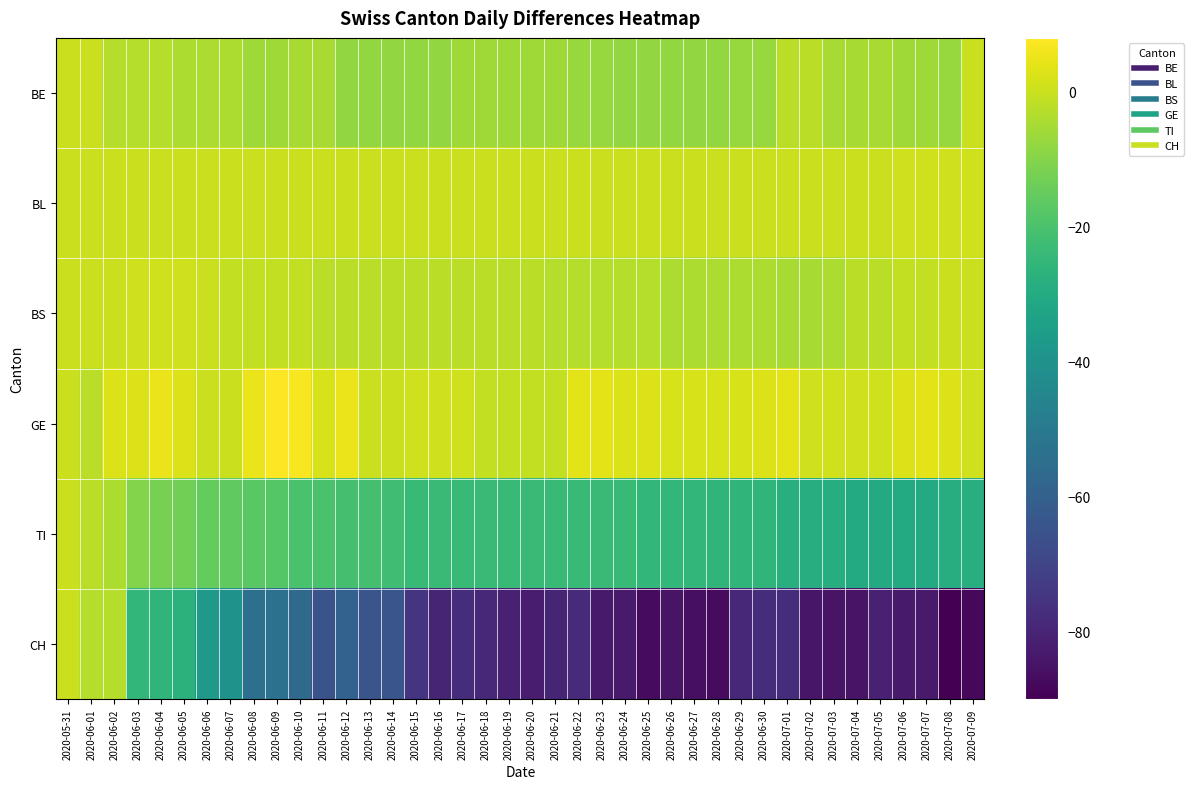

At which category does the chart reach its peak across all series?

2020-06-09